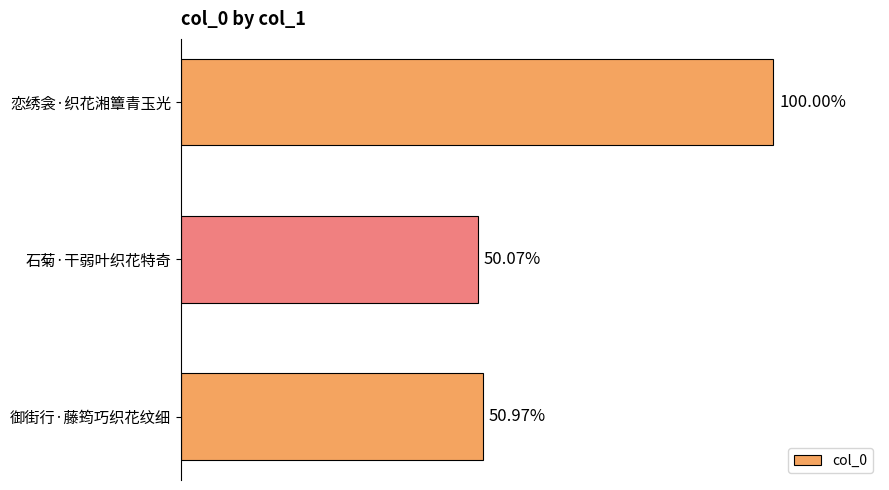

Does the chart contain any negative values?

No